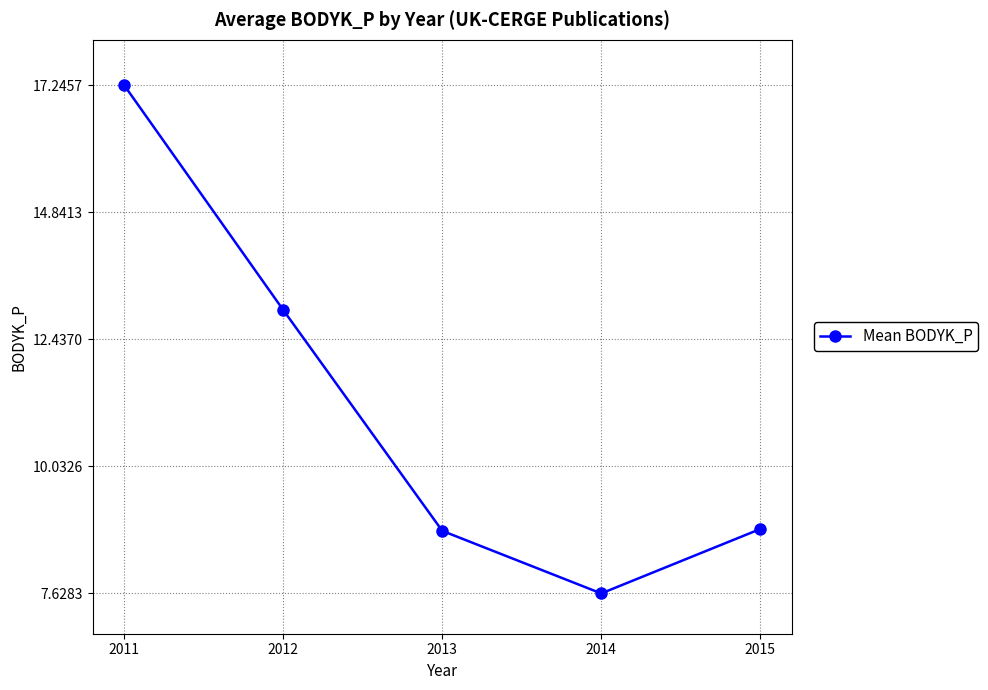

What is the maximum value shown in the chart?

17.2